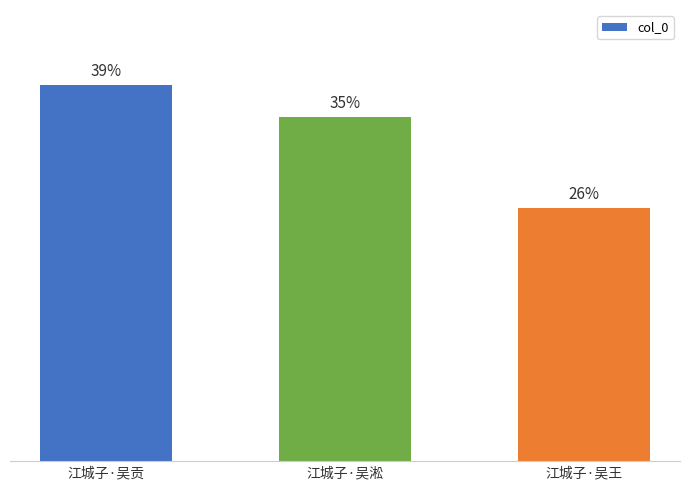

Are the bars horizontal?

No